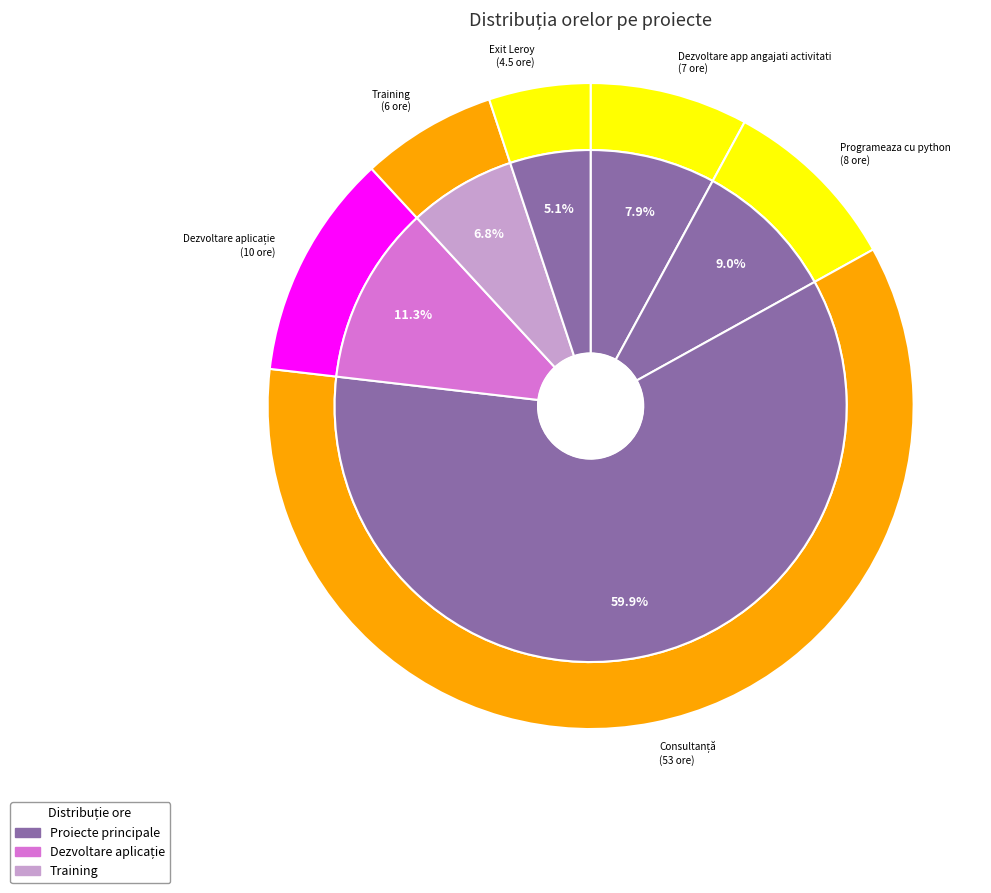

Which category accounts for the majority?

Consultanță